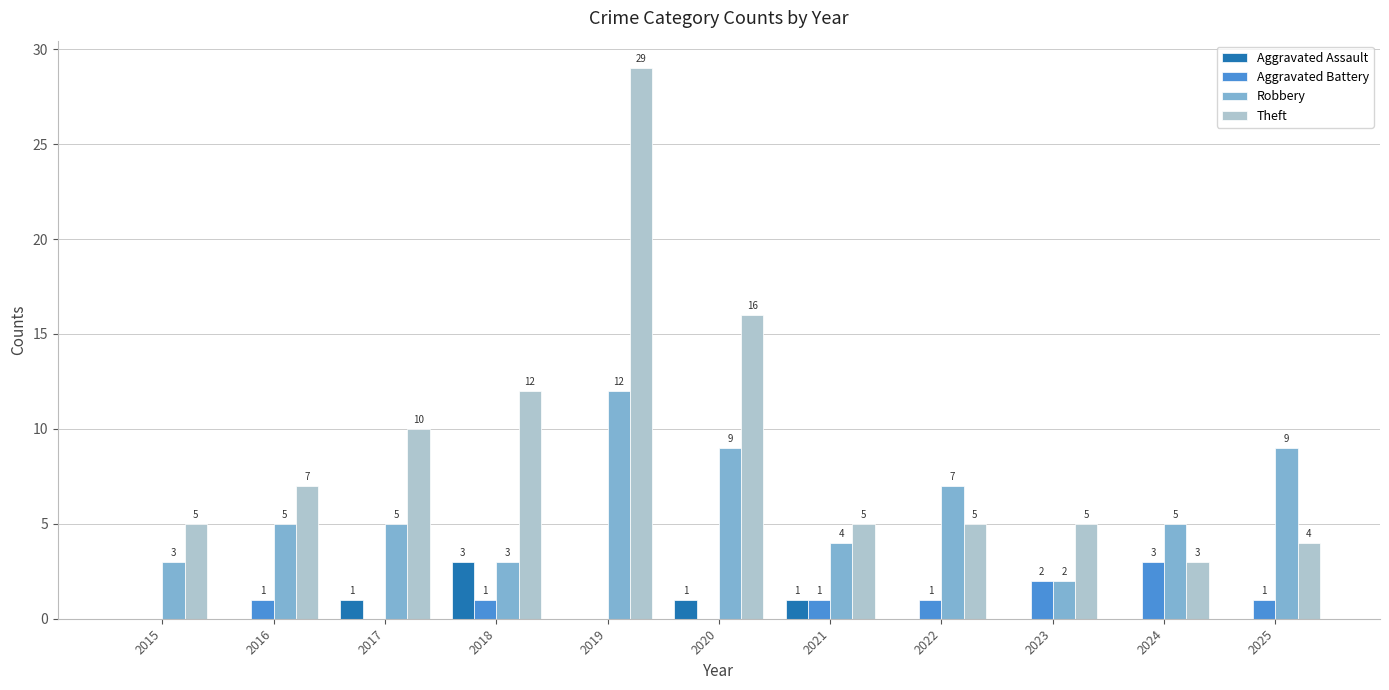

True or false: Theft has a value of 5 at 2022.

True